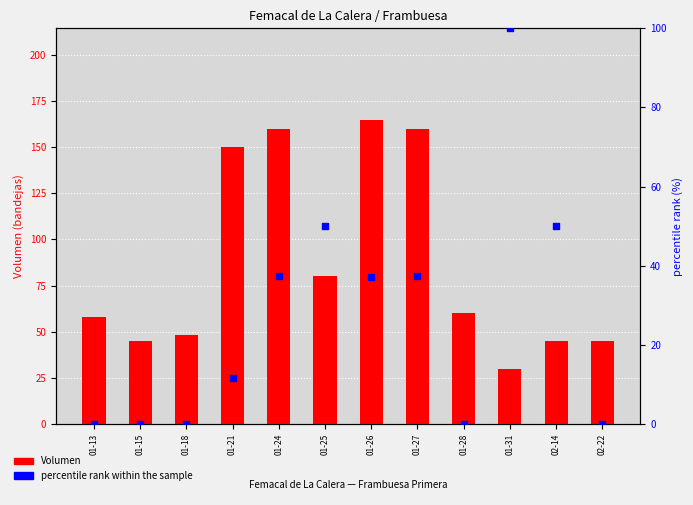

Which series contains the highest Y value?

Volumen